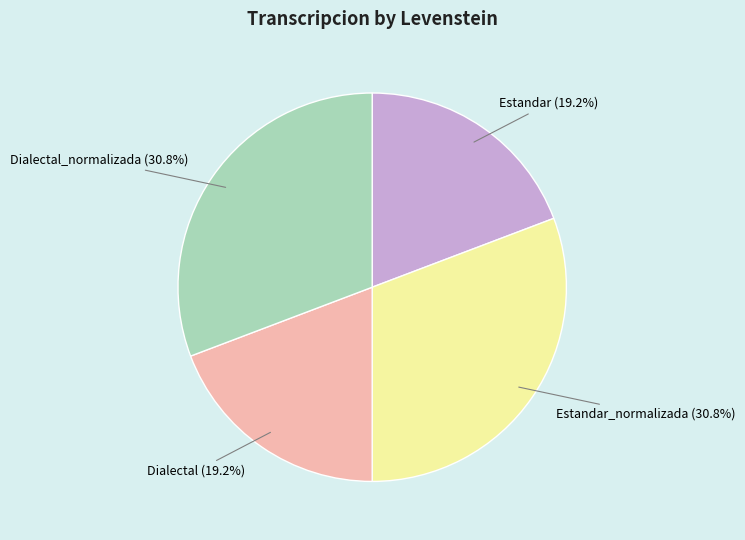

Is there a majority slice in this chart?

No